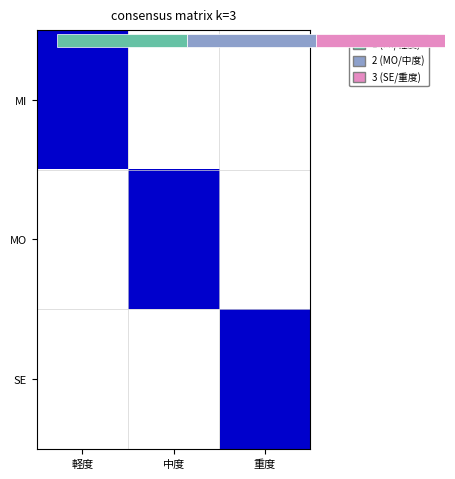

At which category is the sum across all series the highest?

軽度